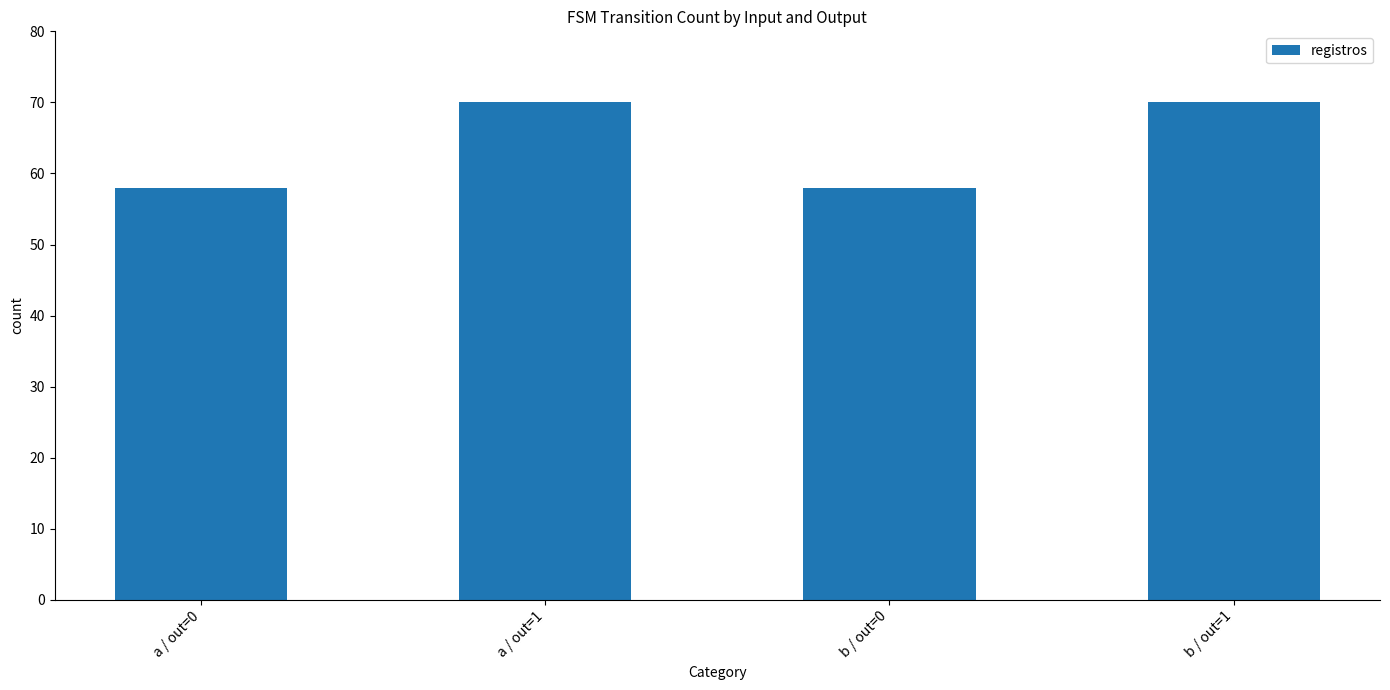

Between b / out=0 and a / out=1, which is larger?

a / out=1